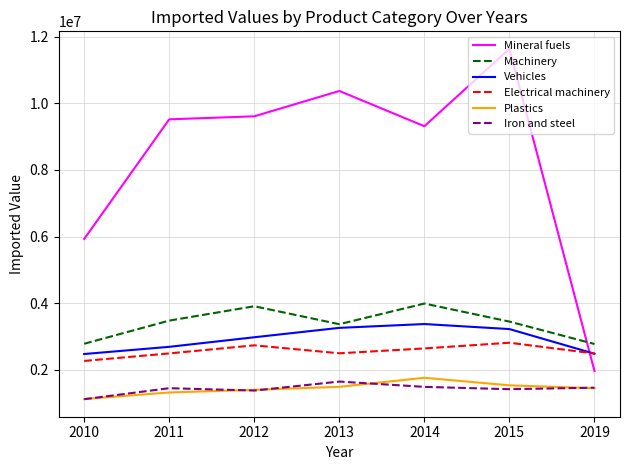

True or false: Vehicles and Mineral fuels intersect in this chart.

True